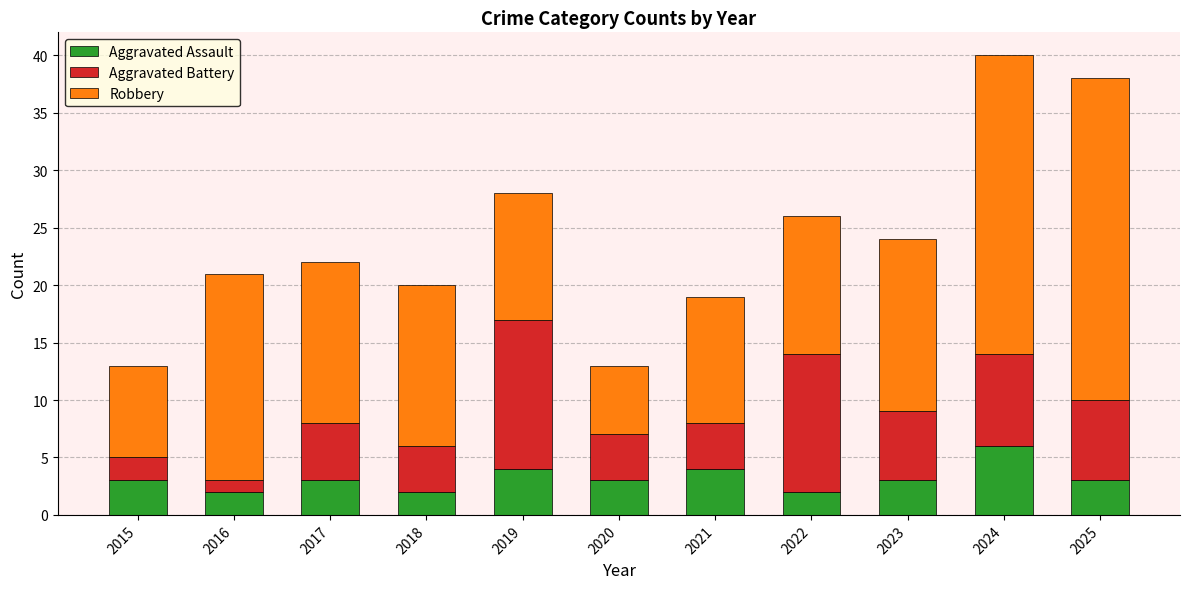

What is the lowest value of the Aggravated Assault series?

2